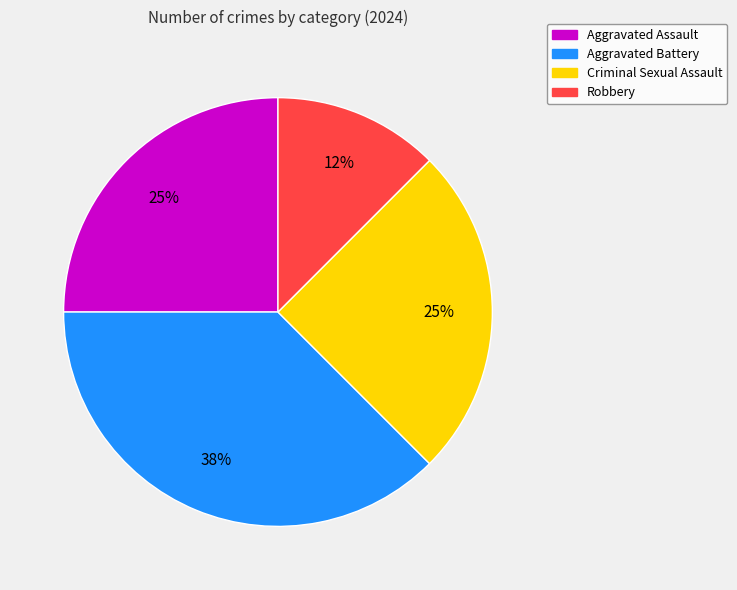

How many segments does this pie chart have?

4